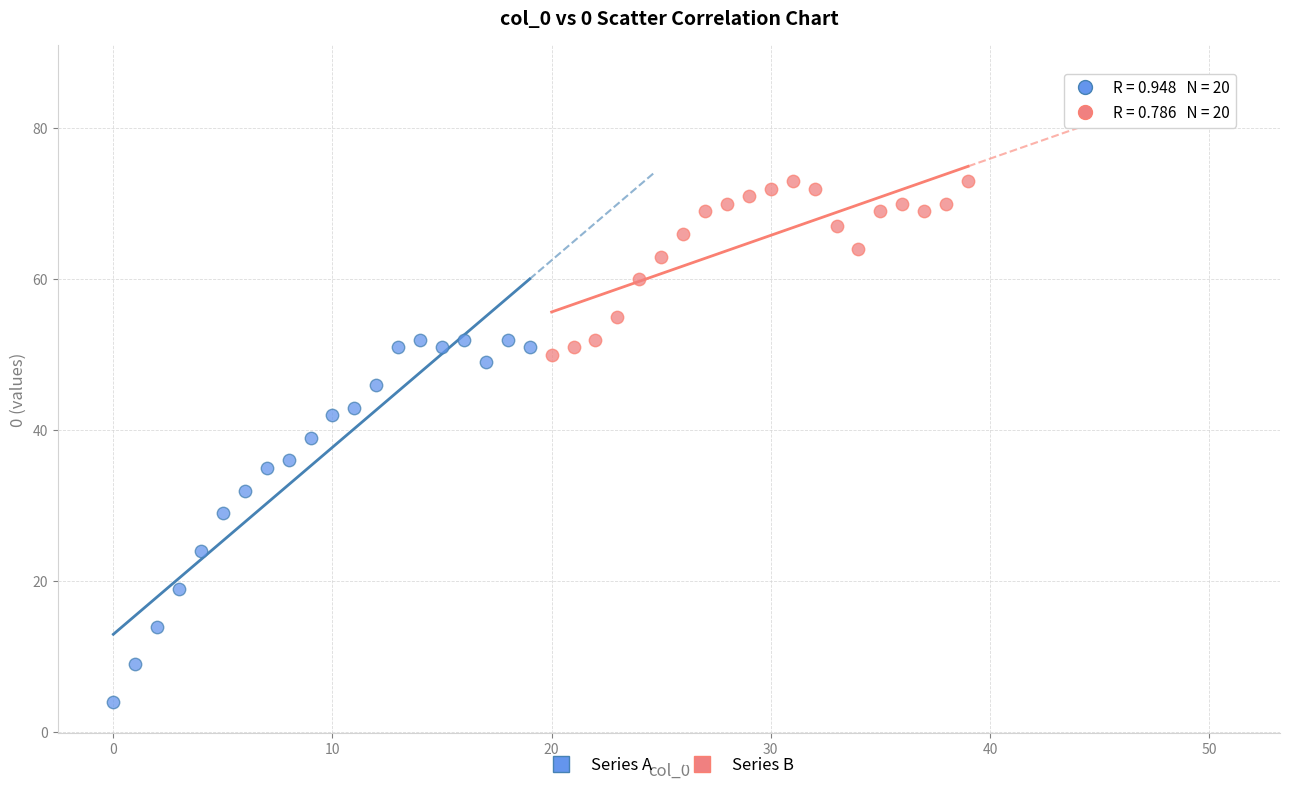

Which series has the widest spread of Y values?

Series A